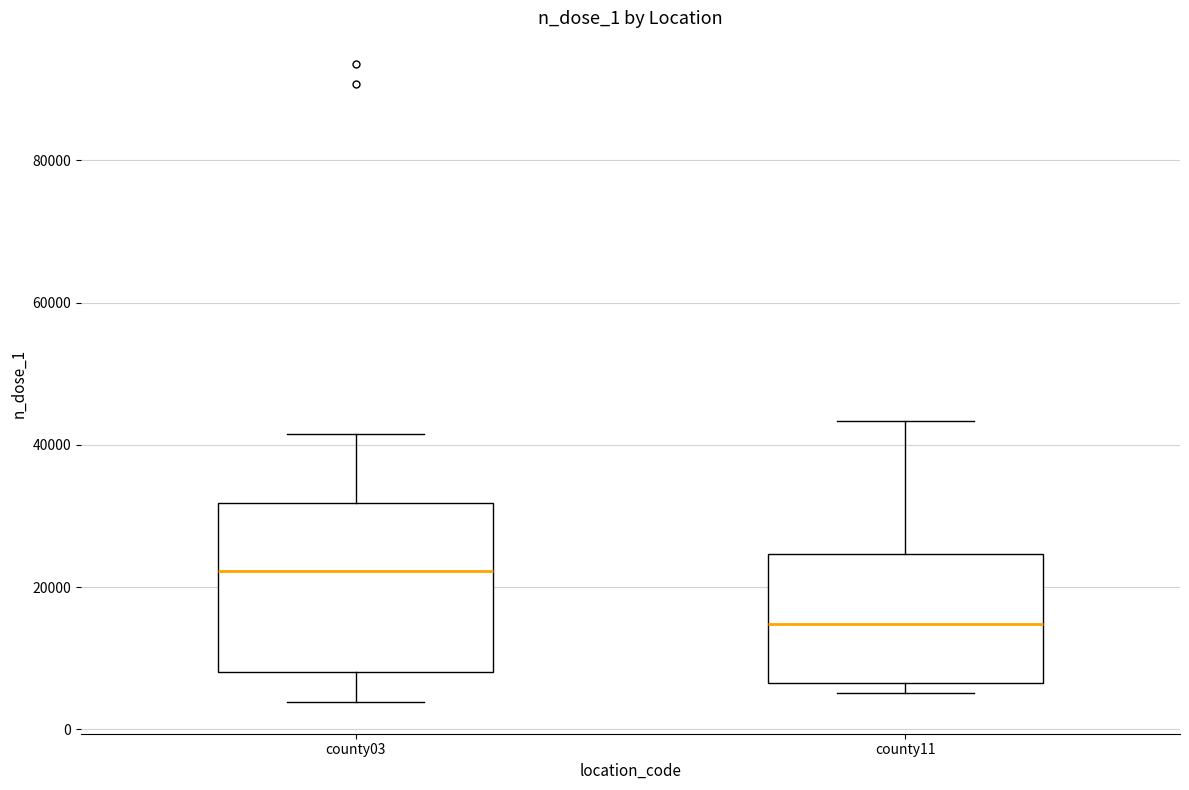

Which box is the tallest, from its lower edge to its upper edge?

county03